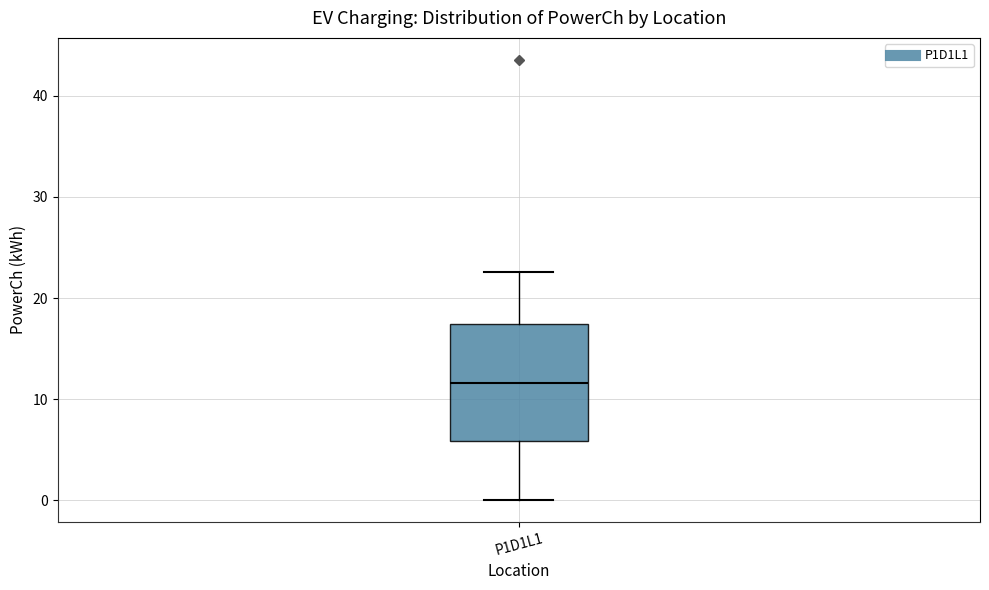

Transcribe this box plot: give where the median line is, the range the box spans, and where the two whiskers end, as read against the y-axis. The values are not printed on the chart, so give them approximately, as read against the axis.

median 12, box 6 to 17, whiskers 0 to 23